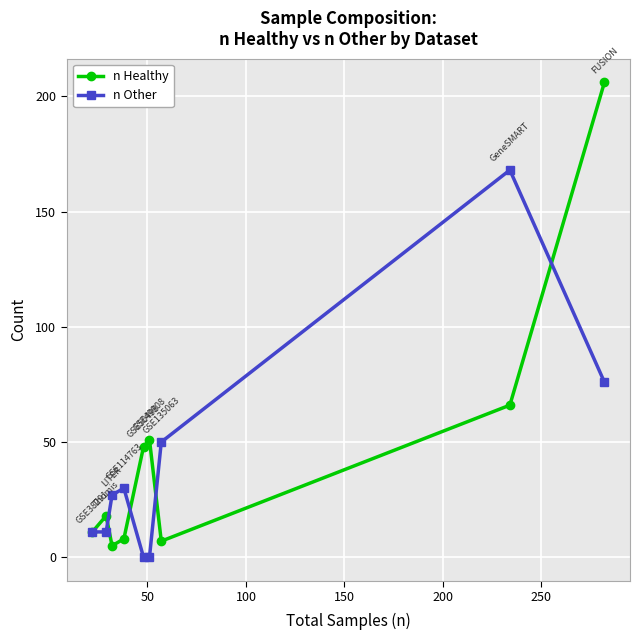

Rank the series by their maximum value, from highest to lowest.

n Healthy, n Other